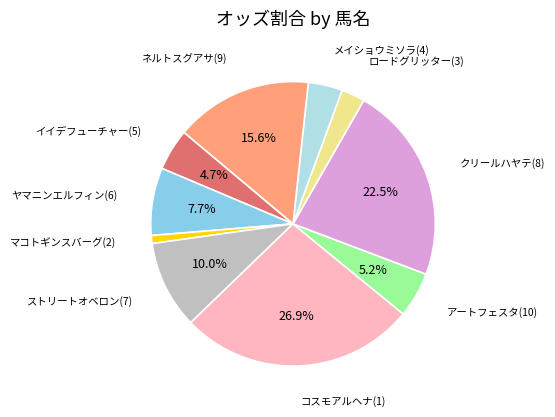

To the nearest percent, what is the average slice percentage?

10%